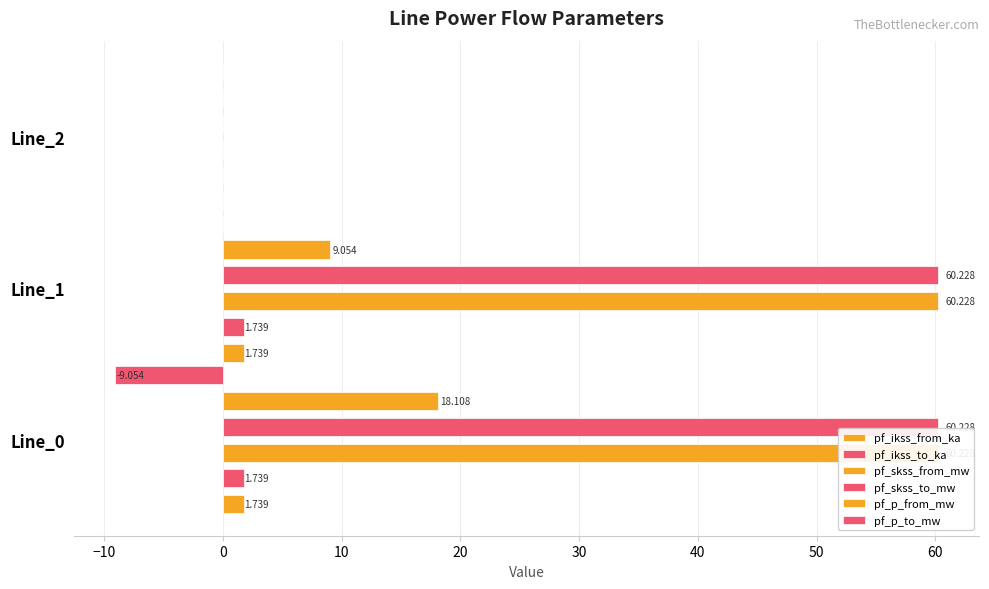

At Line_2, list the series in order from smallest to largest.

pf_ikss_from_ka, pf_ikss_to_ka, pf_skss_from_mw, pf_skss_to_mw, pf_p_from_mw, pf_p_to_mw